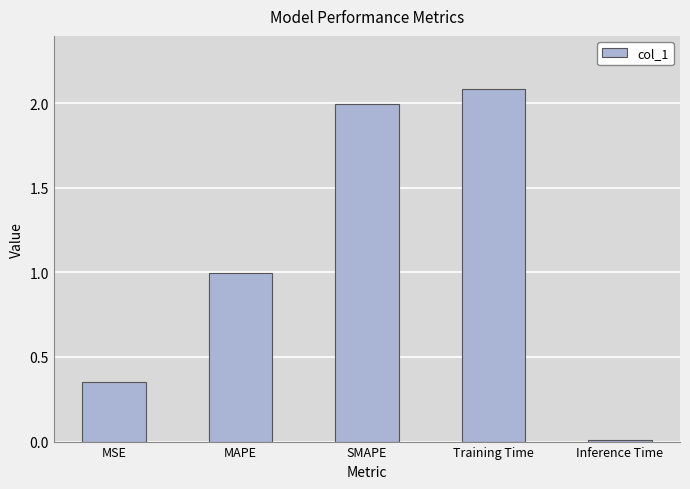

Which category has the lowest value across all series?

Inference Time